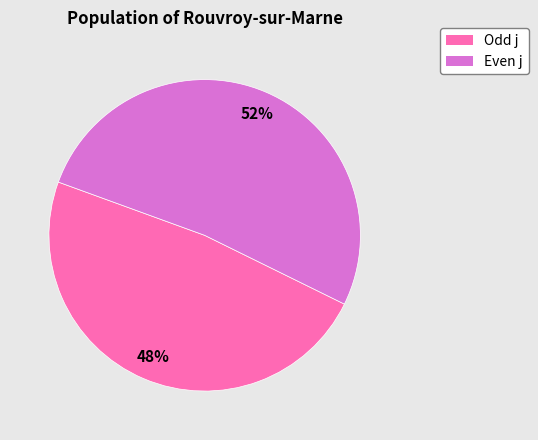

To the nearest percent, what portion does Odd j represent?

48%